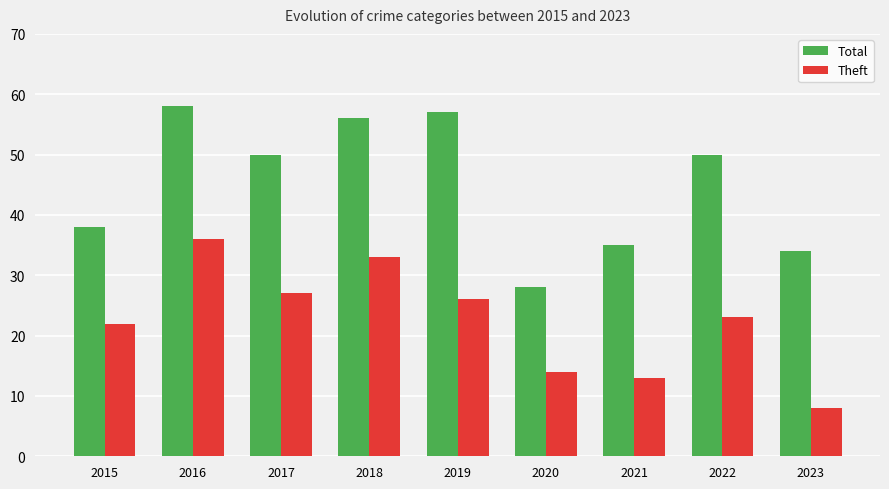

Reading left to right, transcribe all the data shown in this chart.

Total: 2015=38	2016=58	2017=50	2018=56	2019=57	2020=28	2021=35	2022=50	2023=34
Theft: 2015=22	2016=36	2017=27	2018=33	2019=26	2020=14	2021=13	2022=23	2023=8